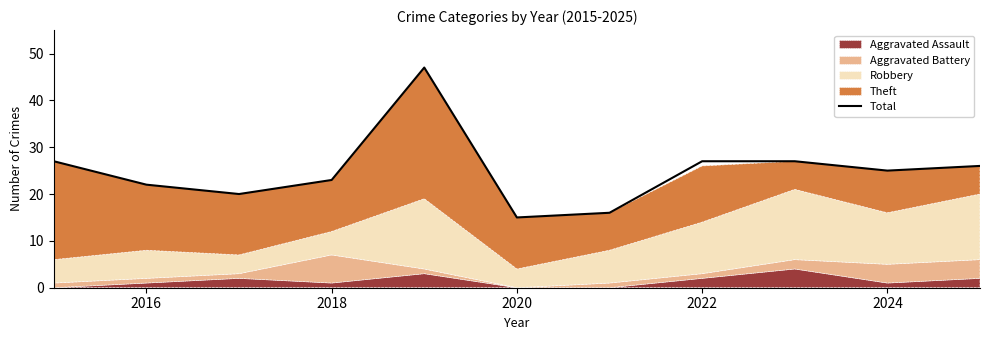

Does the chart display data point markers on the line(s)?

No